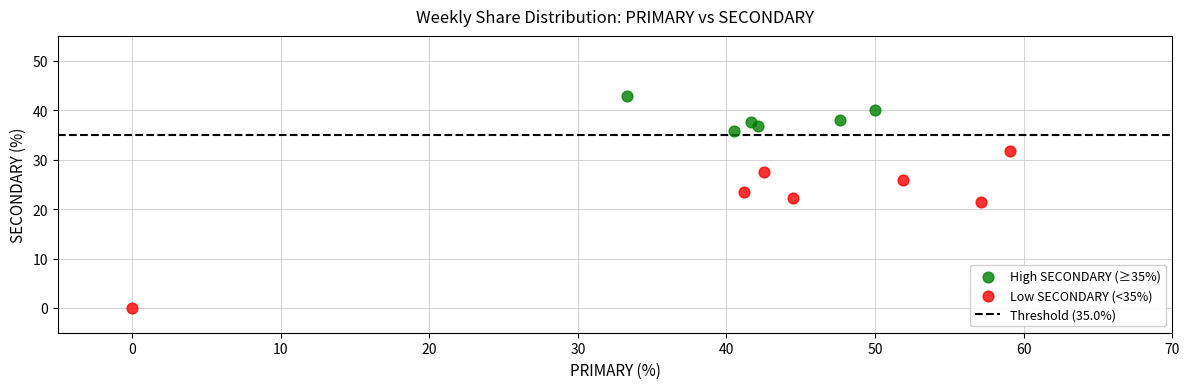

Which series has the widest spread of Y values?

Low SECONDARY (<35%)